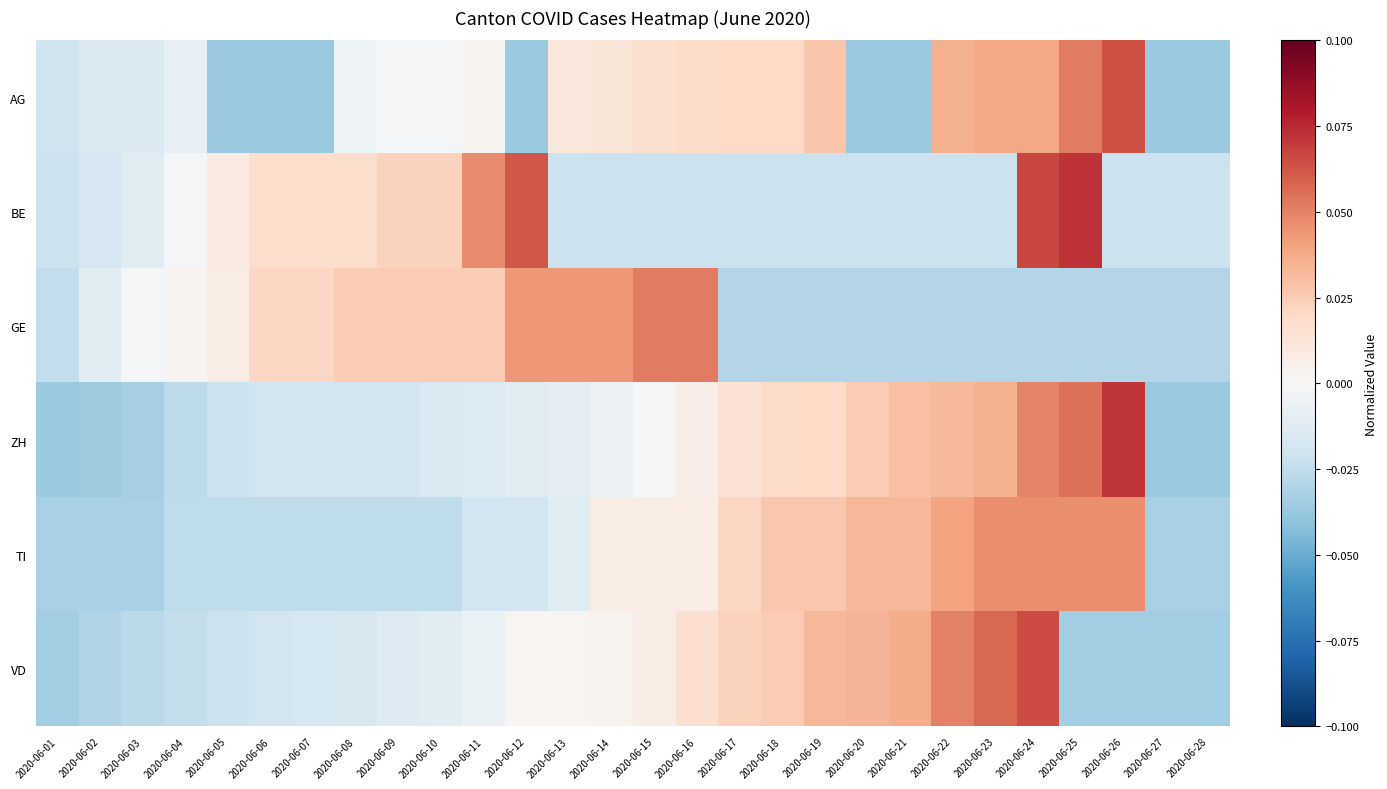

Which series has the largest range (max minus min)?

ZH